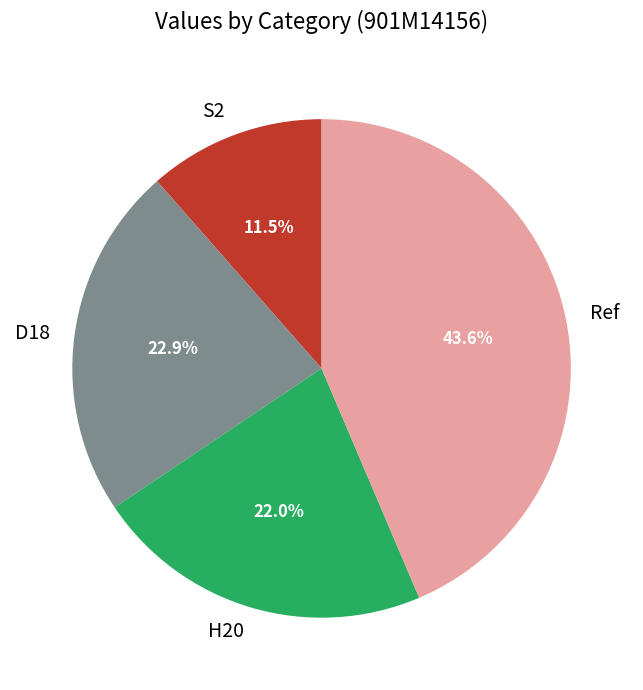

Which slice is the largest?

Ref